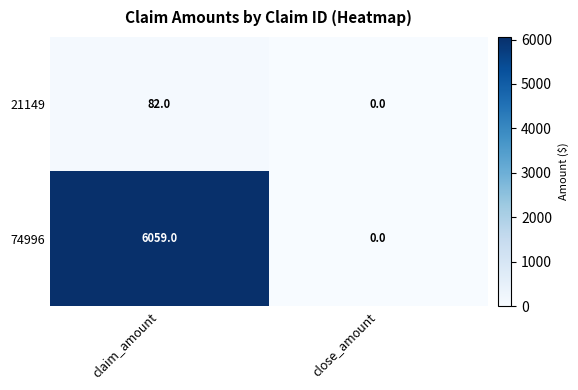

Reading left to right, what are all the values shown in this chart?

21149: claim_amount=82	close_amount=0
74996: claim_amount=6059	close_amount=0